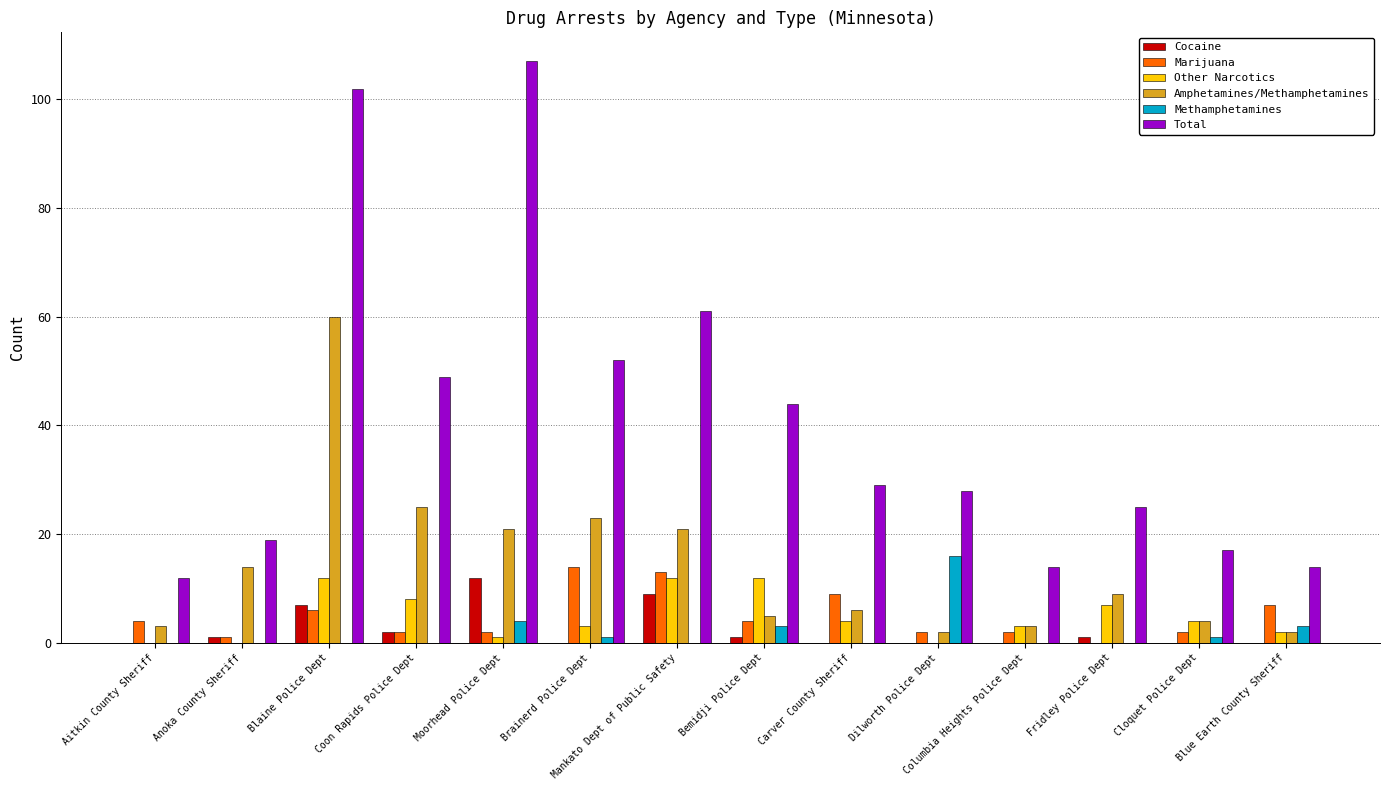

The value of Amphetamines/Methamphetamines at Anoka County Sheriff is 23. True or false?

False